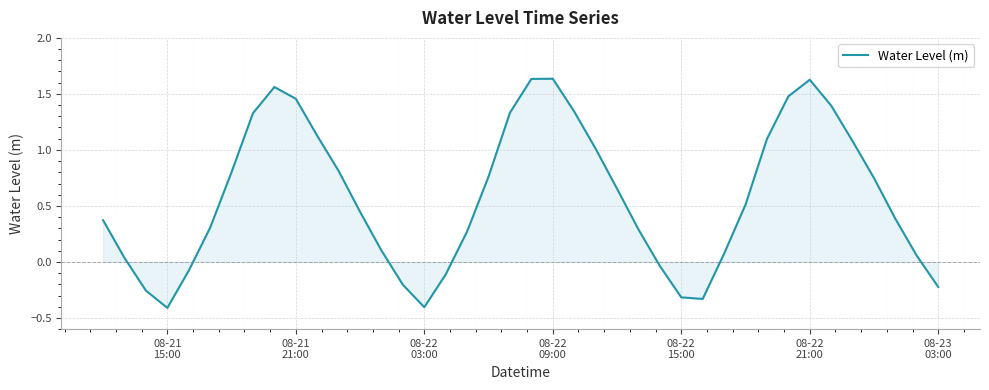

What is the difference between the maximum and minimum values?

2.0